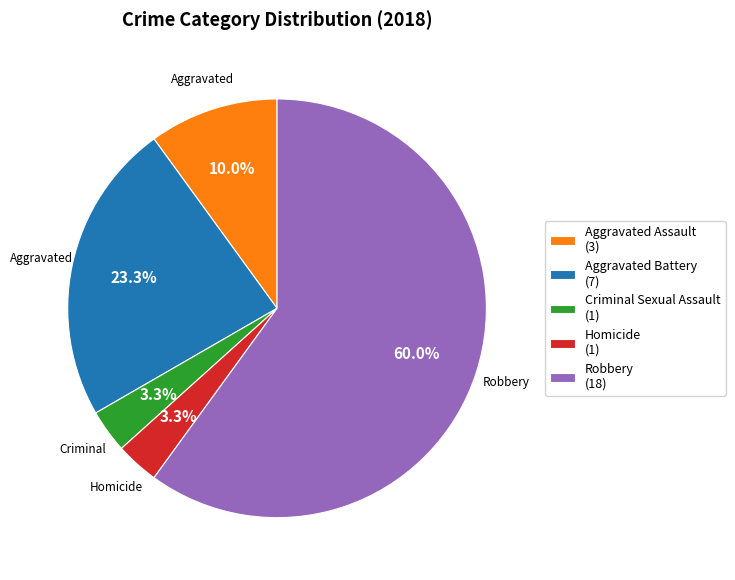

Which category accounts for the majority?

Robbery